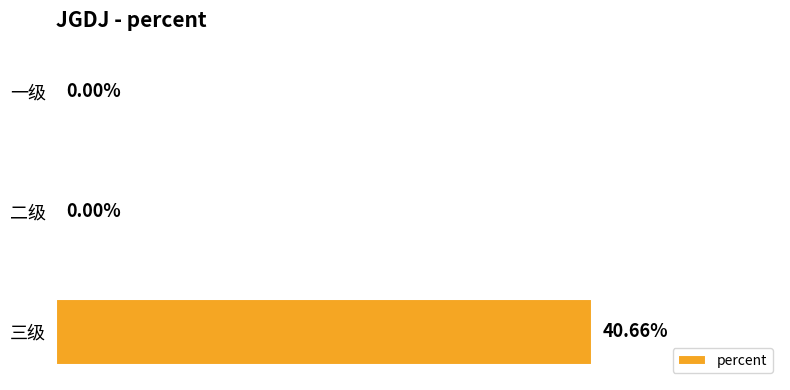

Between 二级 and 三级, which is larger?

三级